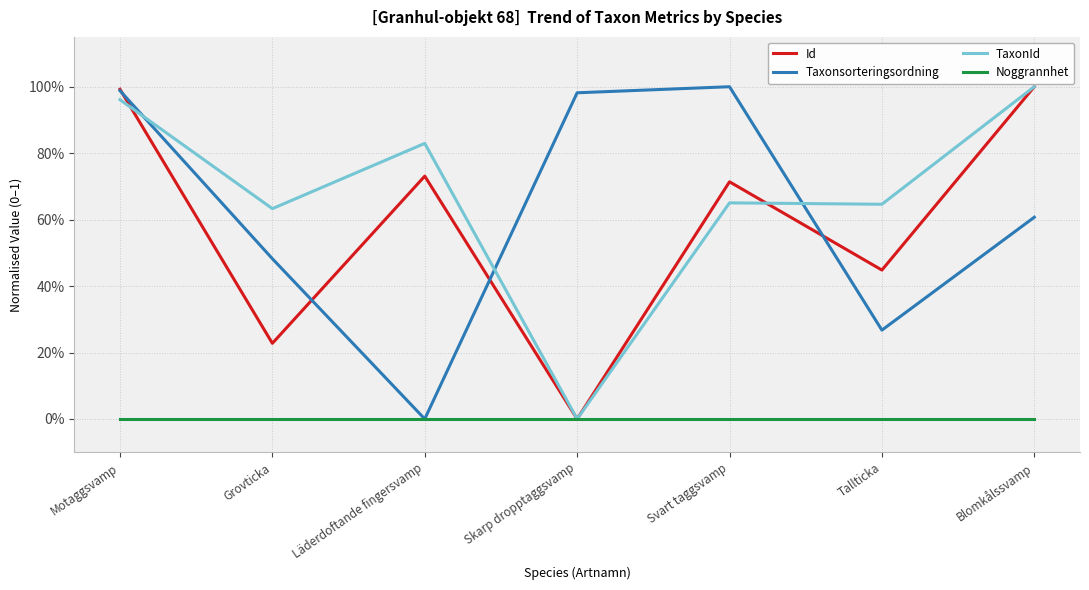

List the series in order of their peak value, highest first.

Id, Taxonsorteringsordning, TaxonId, Noggrannhet